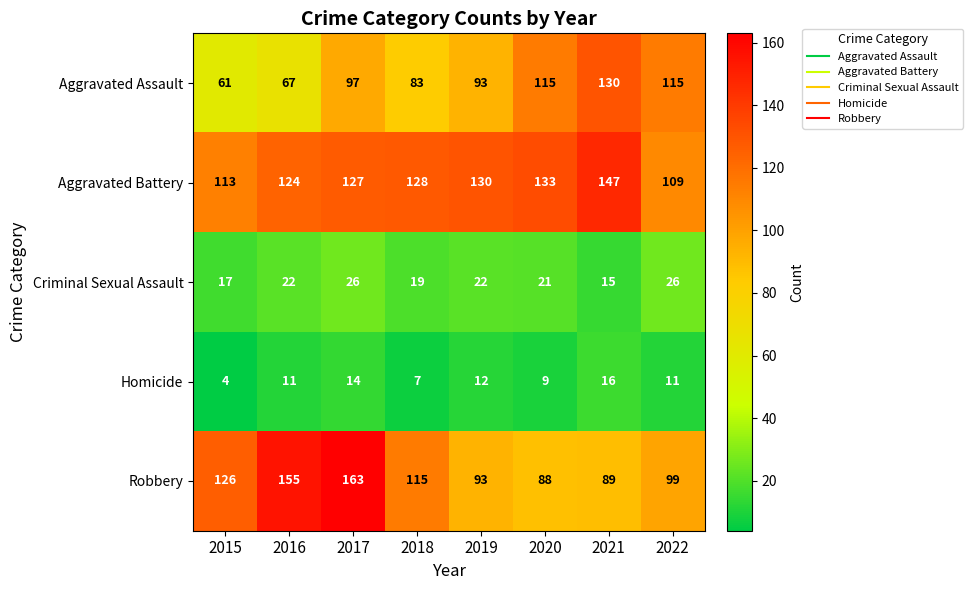

Which series has the largest range (max minus min)?

Robbery